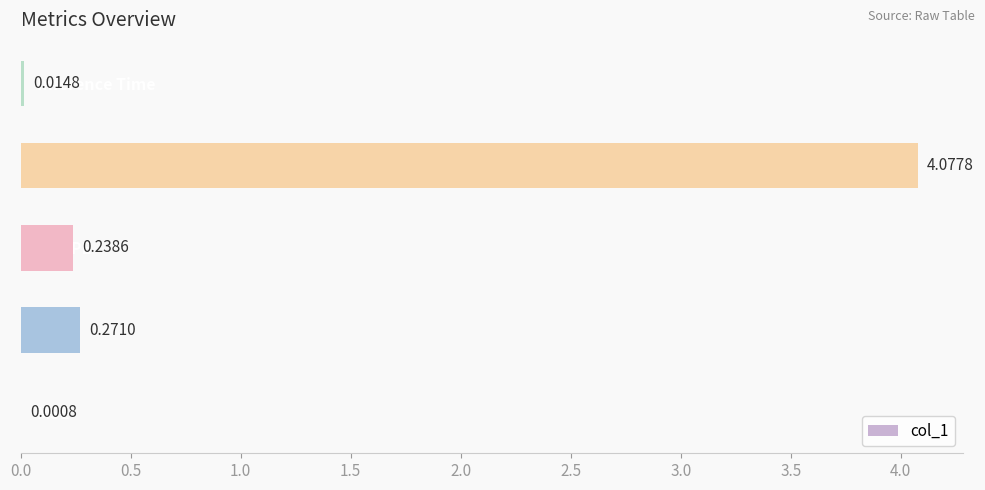

What is the change in value from MSE to SMAPE?

+0.2